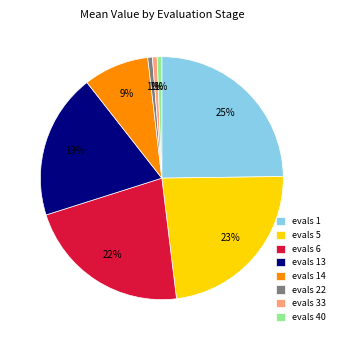

Is it true that evals 22 is 1% of the pie?

True